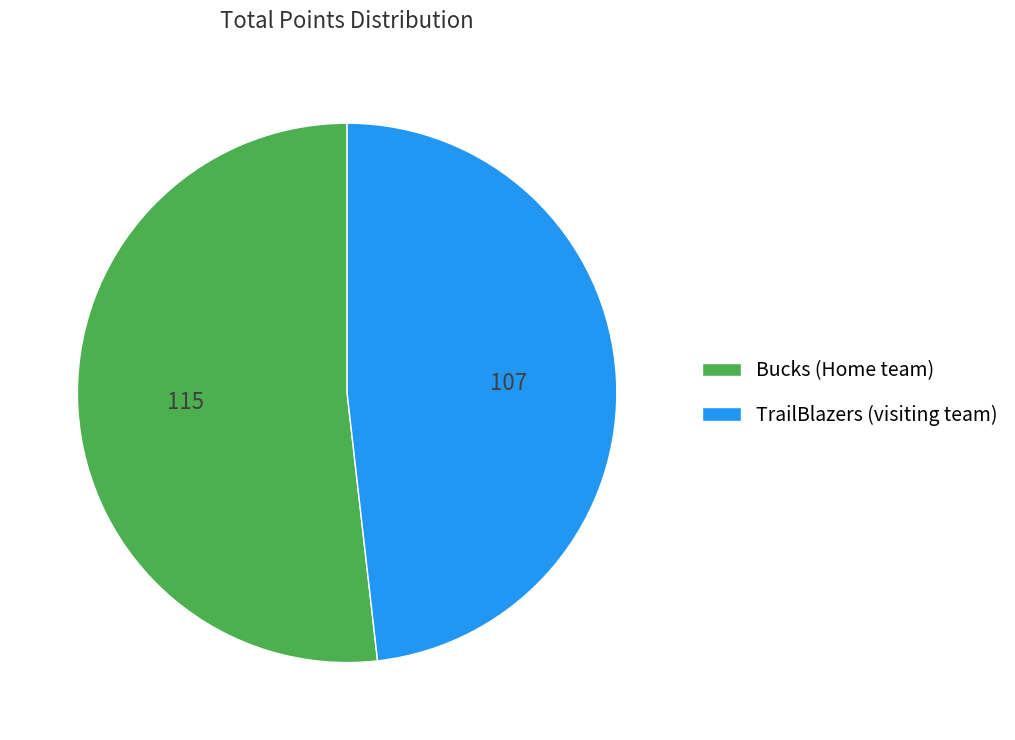

Between TrailBlazers (visiting team) and Bucks (Home team), which is larger?

Bucks (Home team)